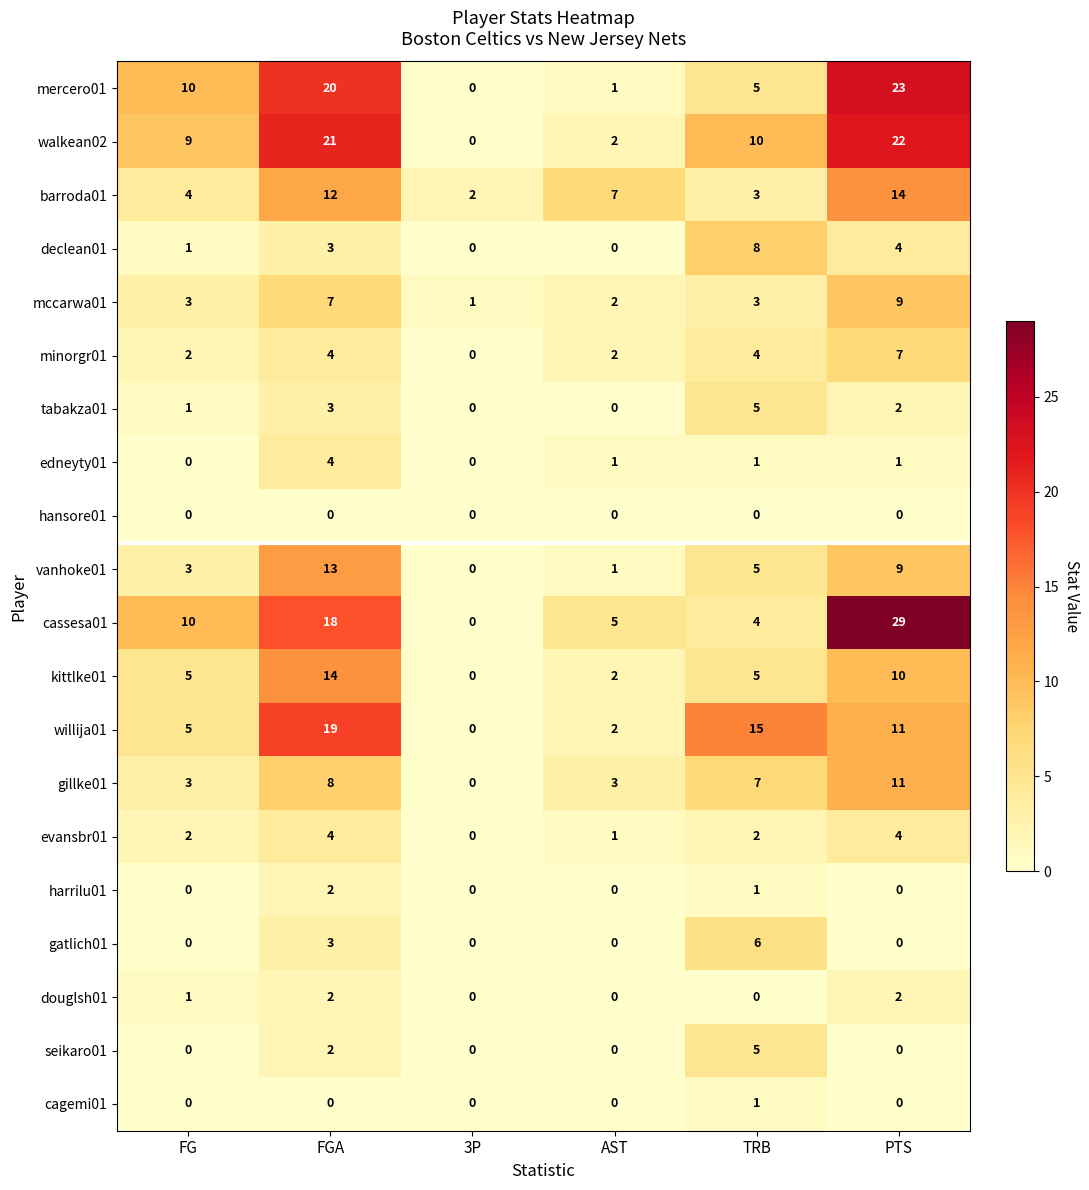

The kittlke01 series shows 3 at FGA. True or false?

False